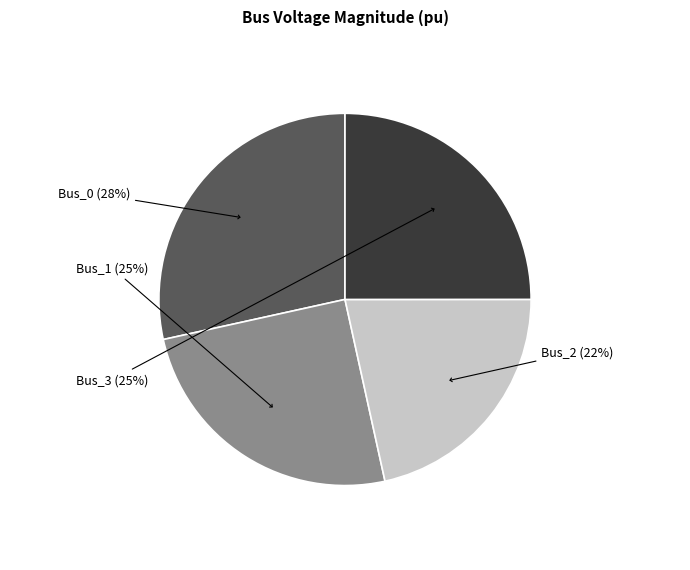

To the nearest percent, what is the average slice percentage?

25%